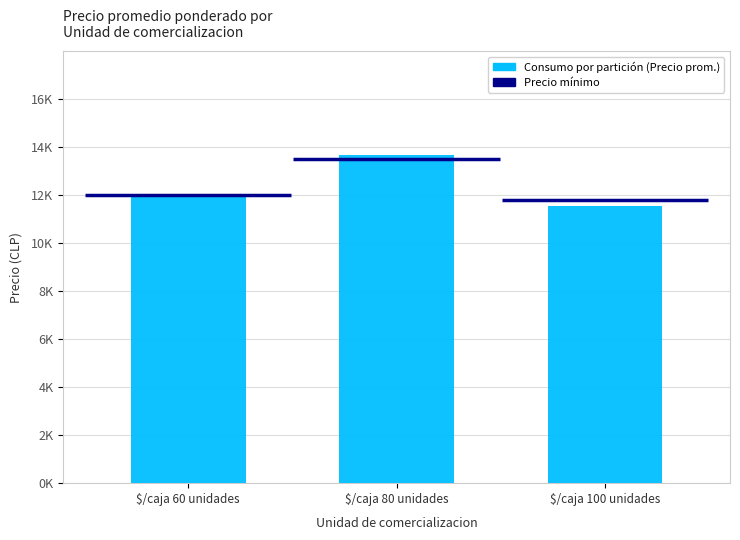

What is the difference between the values at $/caja 60 unidades and $/caja 80 unidades?

1662